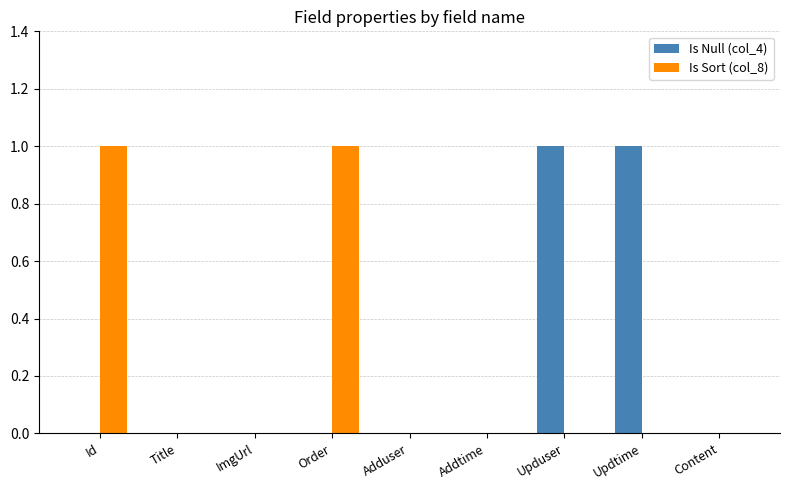

The value of Is Sort (col_8) at Id is 2. True or false?

False